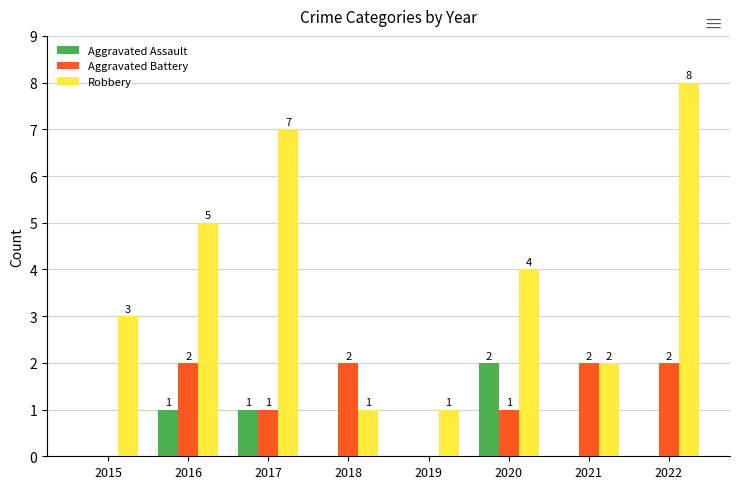

Which series changed the most between 2017 and 2019?

Robbery